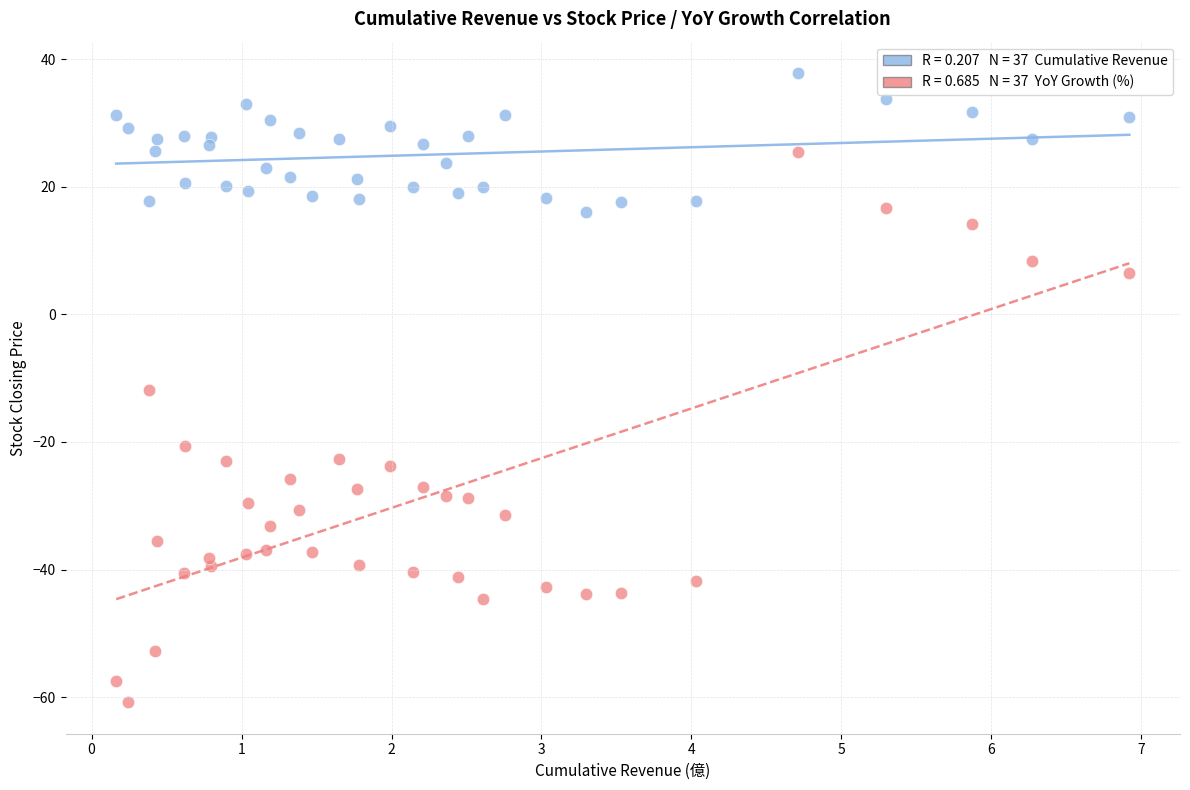

Across all data points, what is the range of X values (max minus min)?

6.8